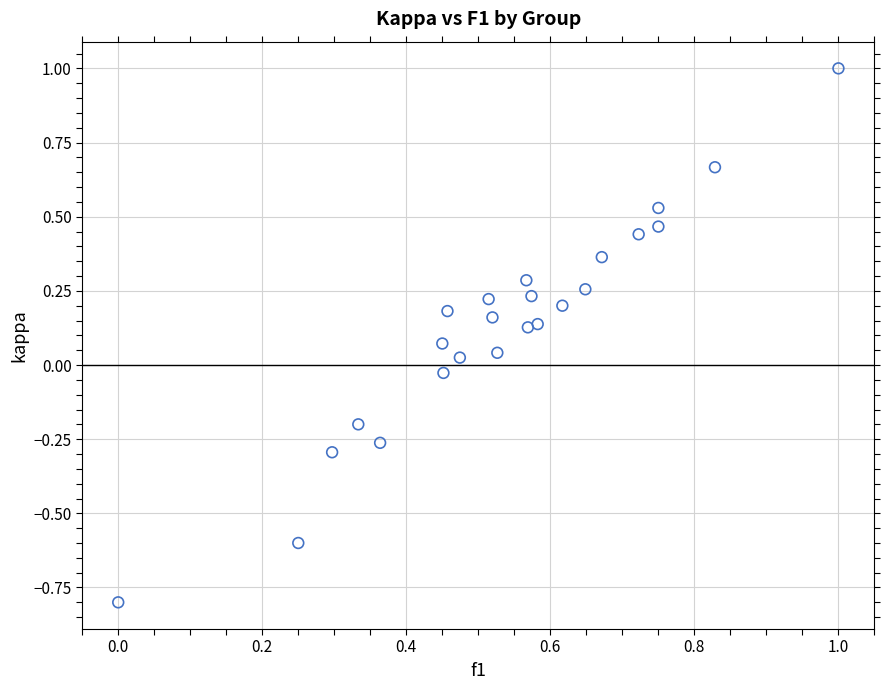

What is the range of X values (max minus min)?

1.0